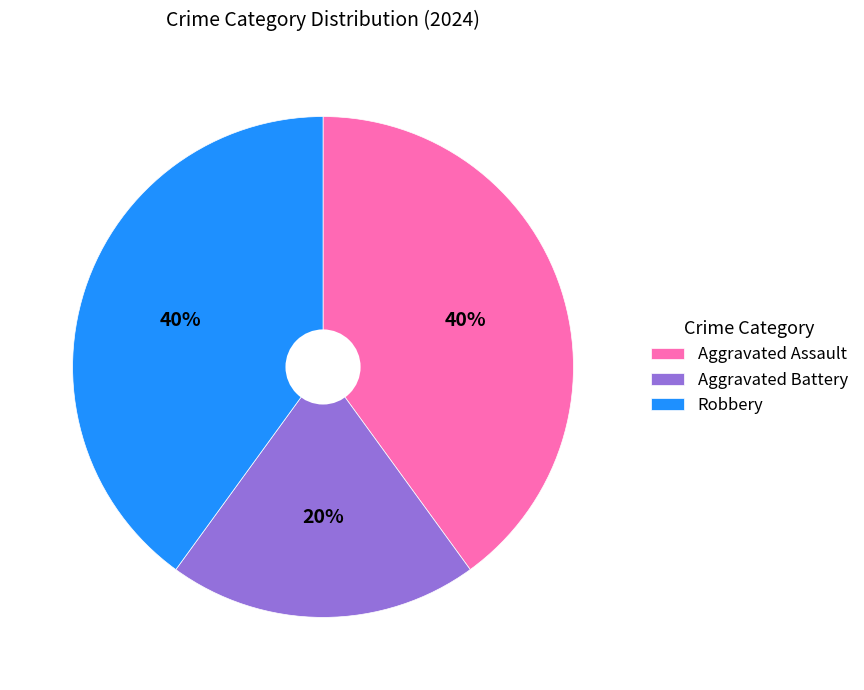

Combined, do Robbery and Aggravated Battery account for over 50%?

Yes